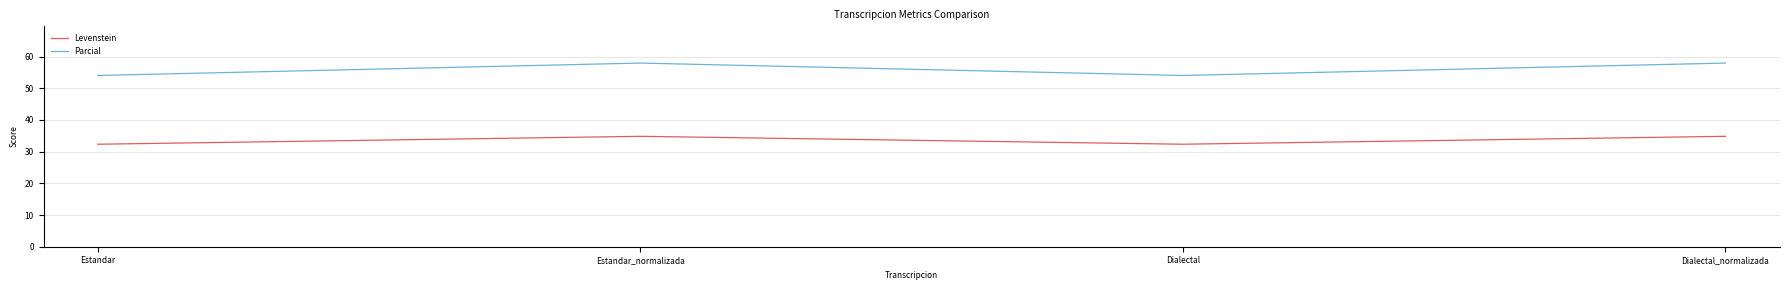

Rank the series by their maximum value, from lowest to highest.

Levenstein, Parcial